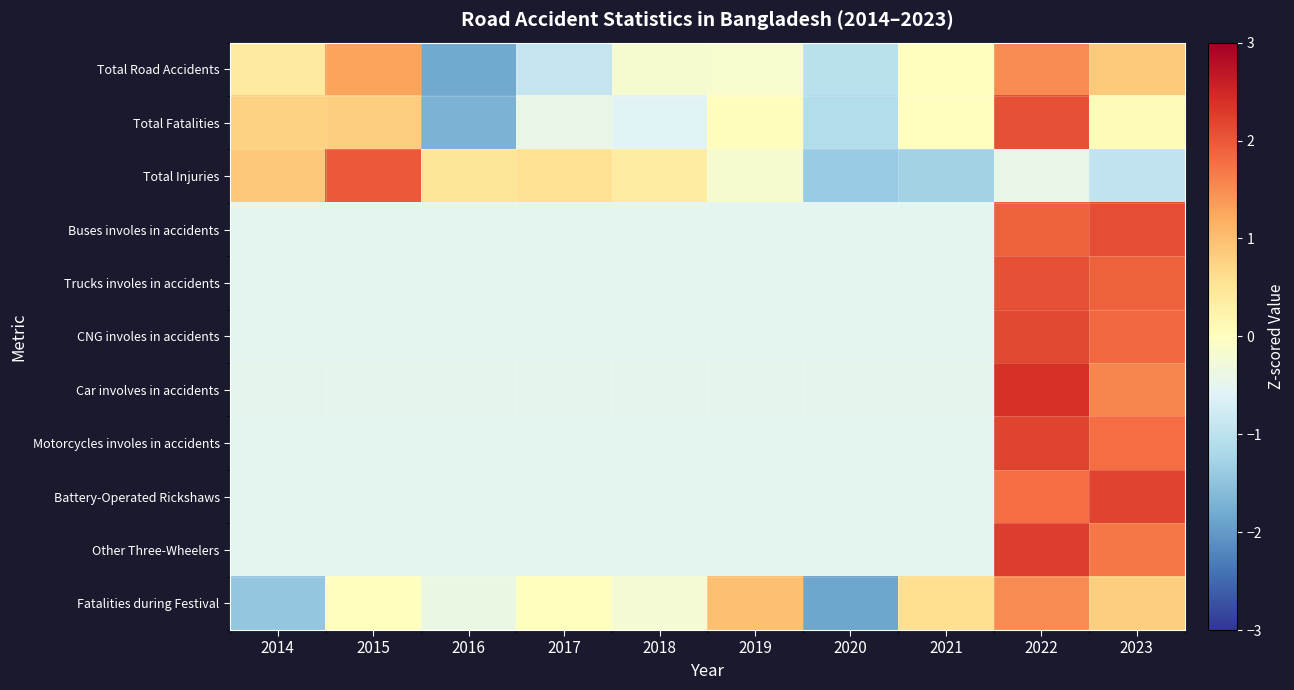

Between 2021 and 2015, which is larger?

2015